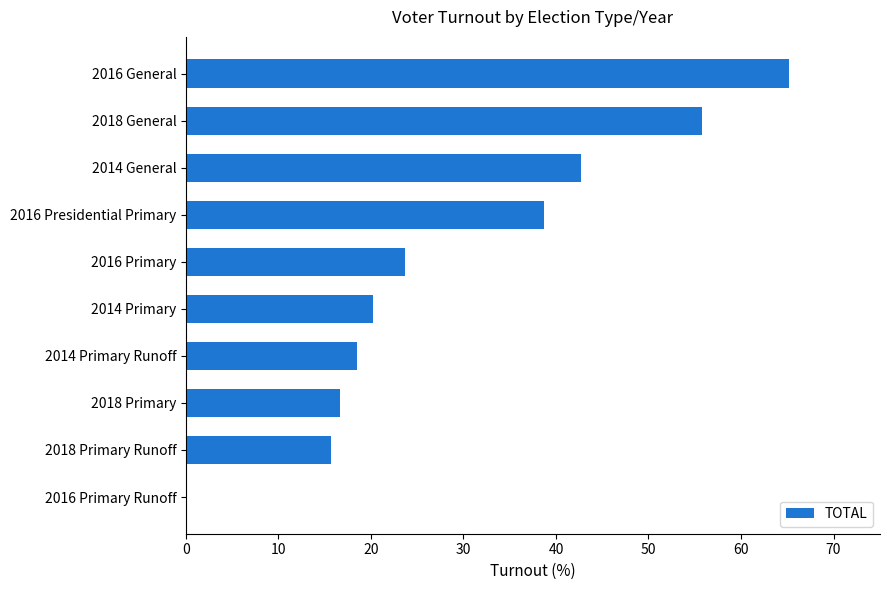

Where is the data nearest to the value 32?

2016 Presidential Primary